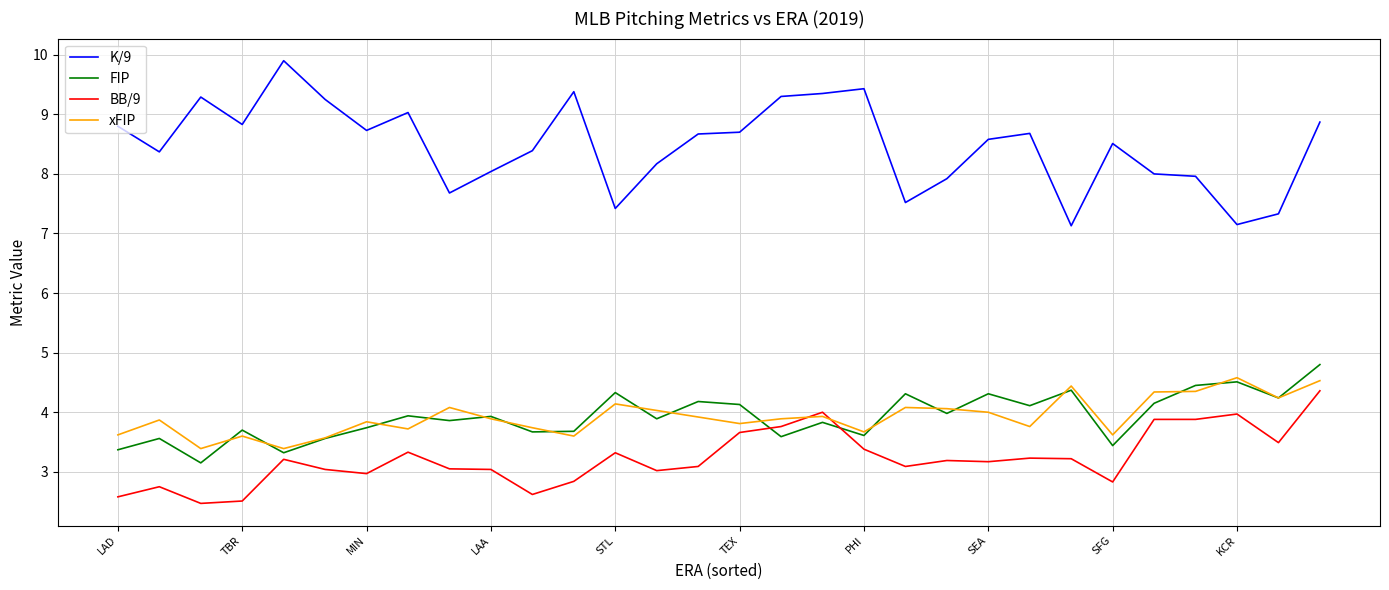

True or false: xFIP and K/9 cross at least once.

False